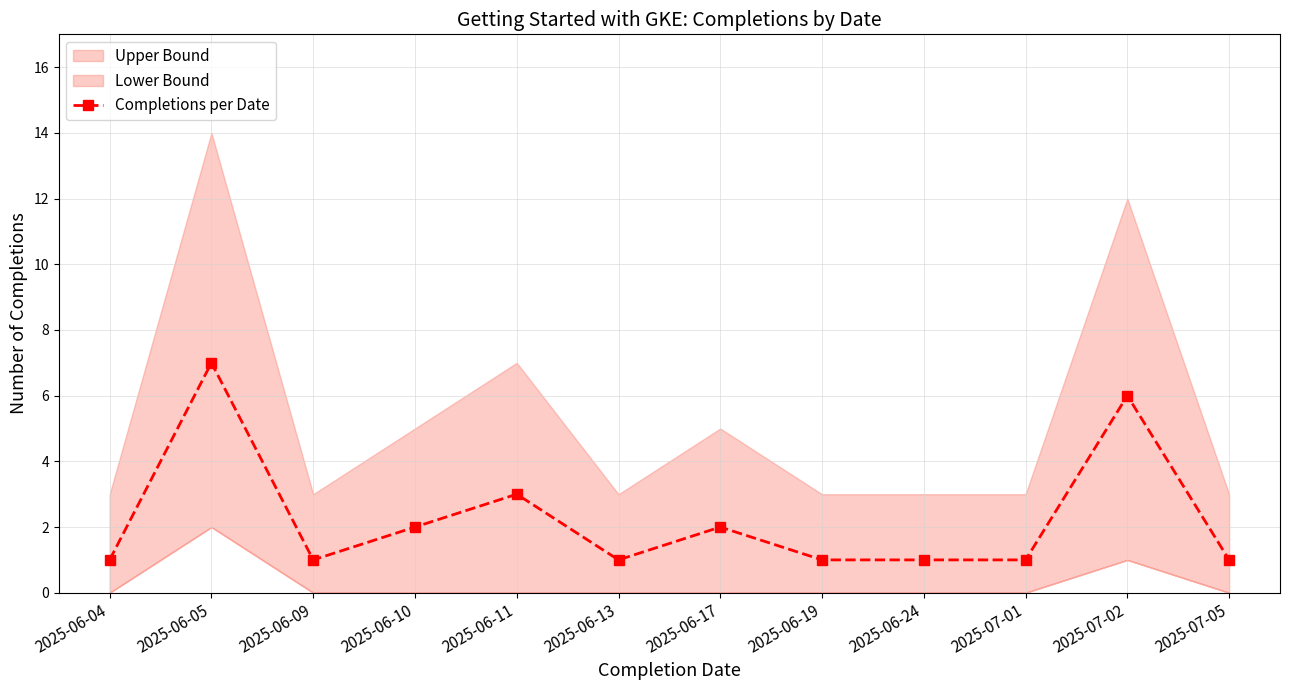

What position from the left is 2025-06-17?

7